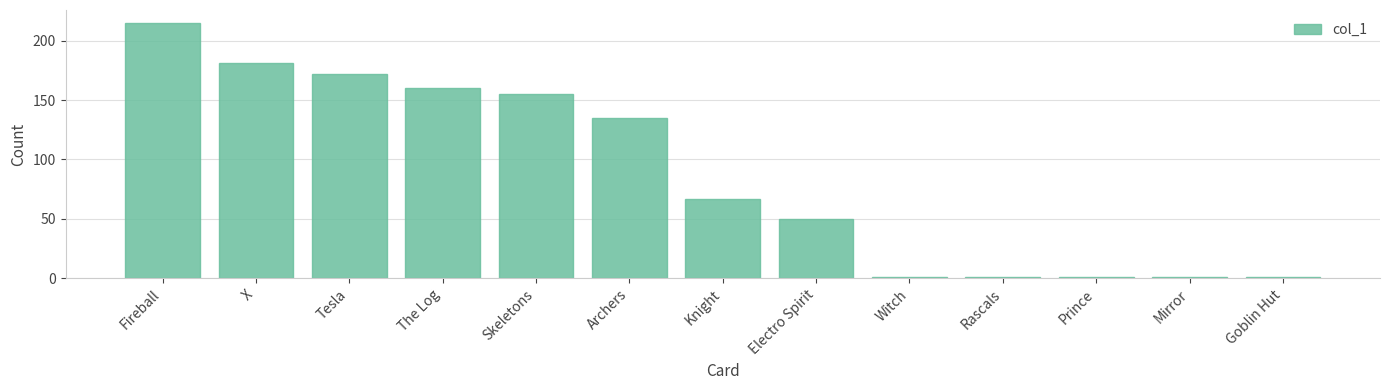

Which has a higher value, The Log or Archers?

The Log